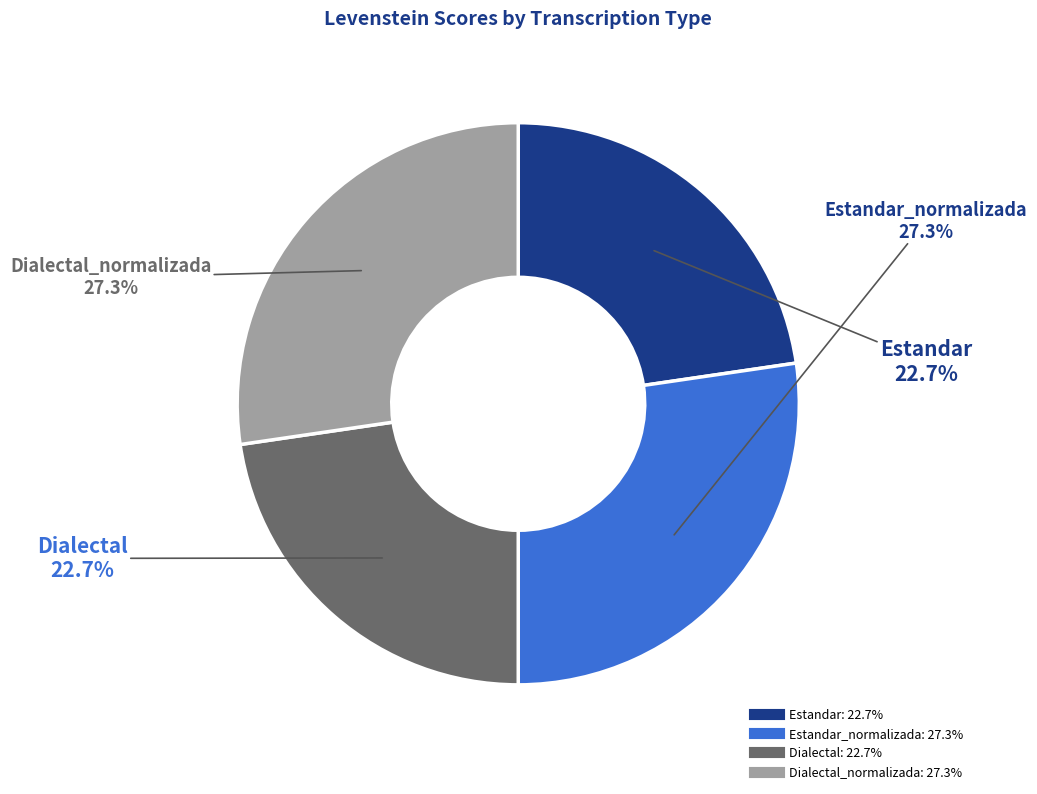

Is there any slice that represents more than half of the pie?

No